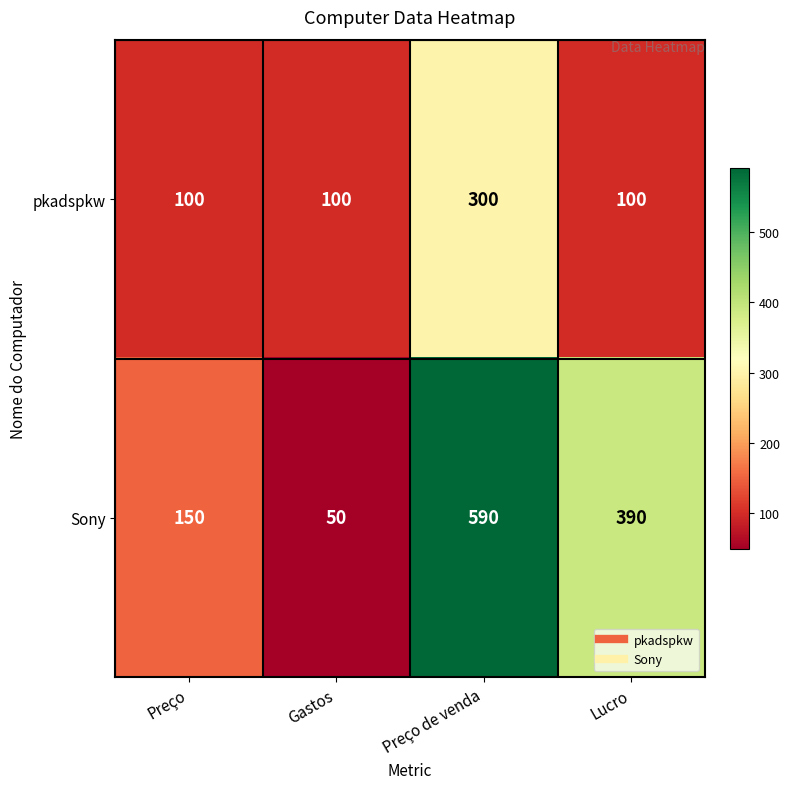

Which category has the highest value across all series?

Preço de venda